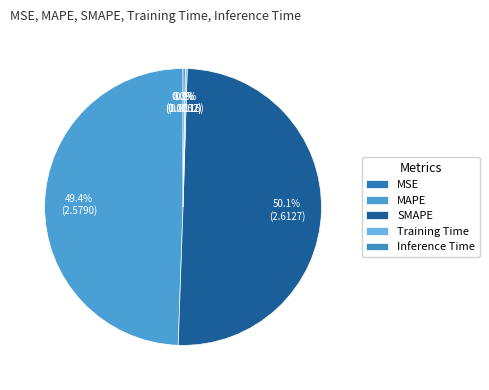

How many segments does this pie chart have?

5